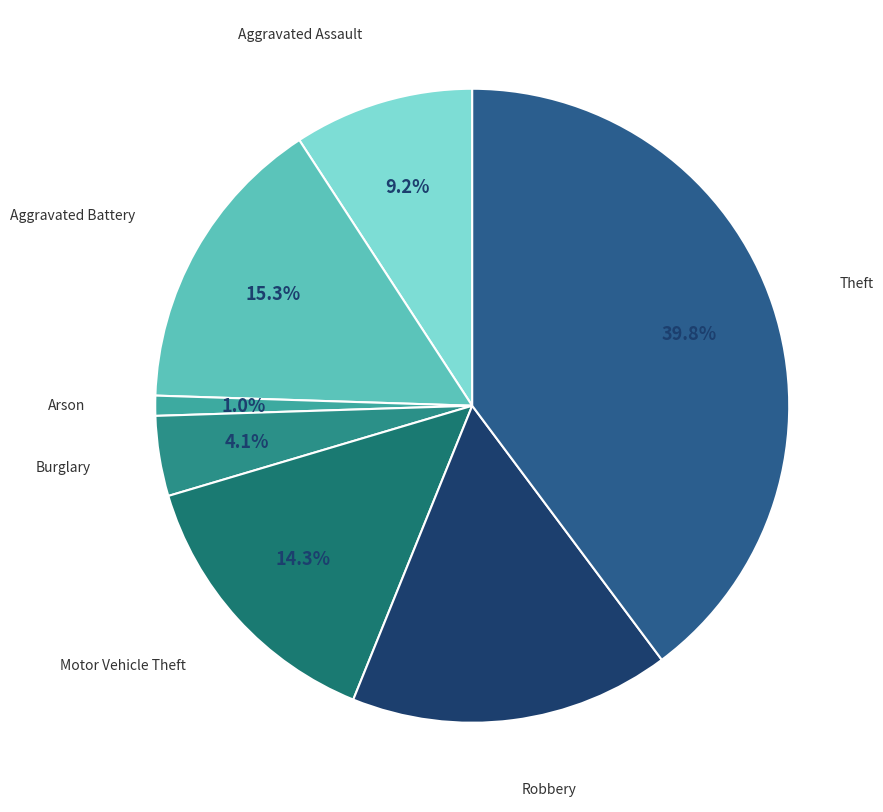

How many slices are in this pie chart?

7